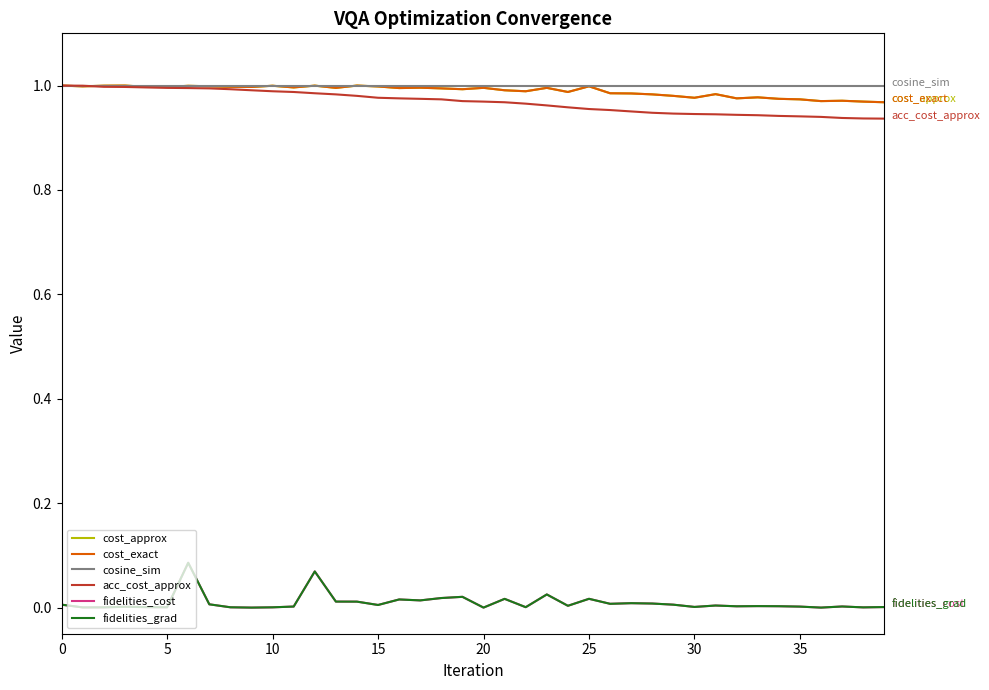

Which series has the largest total across all categories?

cosine_sim